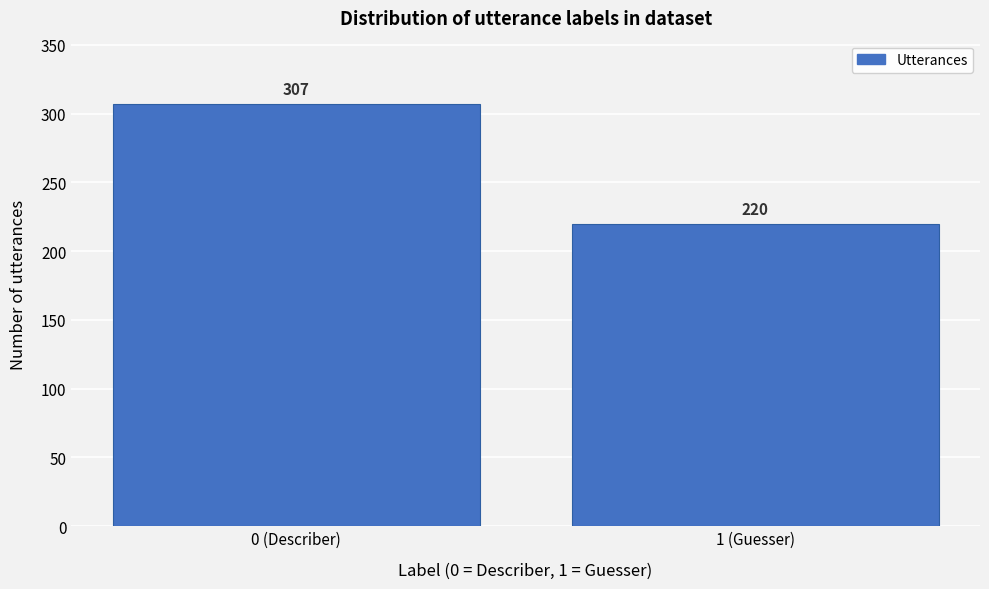

Reading right to left, list all the values displayed in this chart.

1 (Guesser)=220	0 (Describer)=307